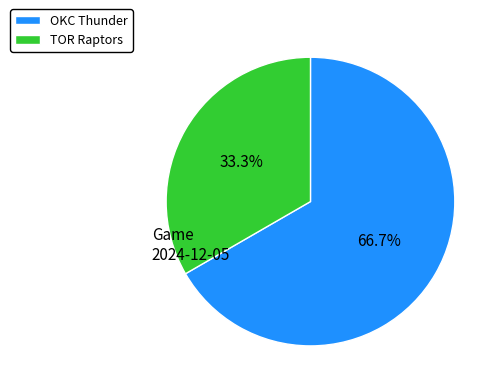

Combined, what portion of the pie is TOR and OKC?

100.0%